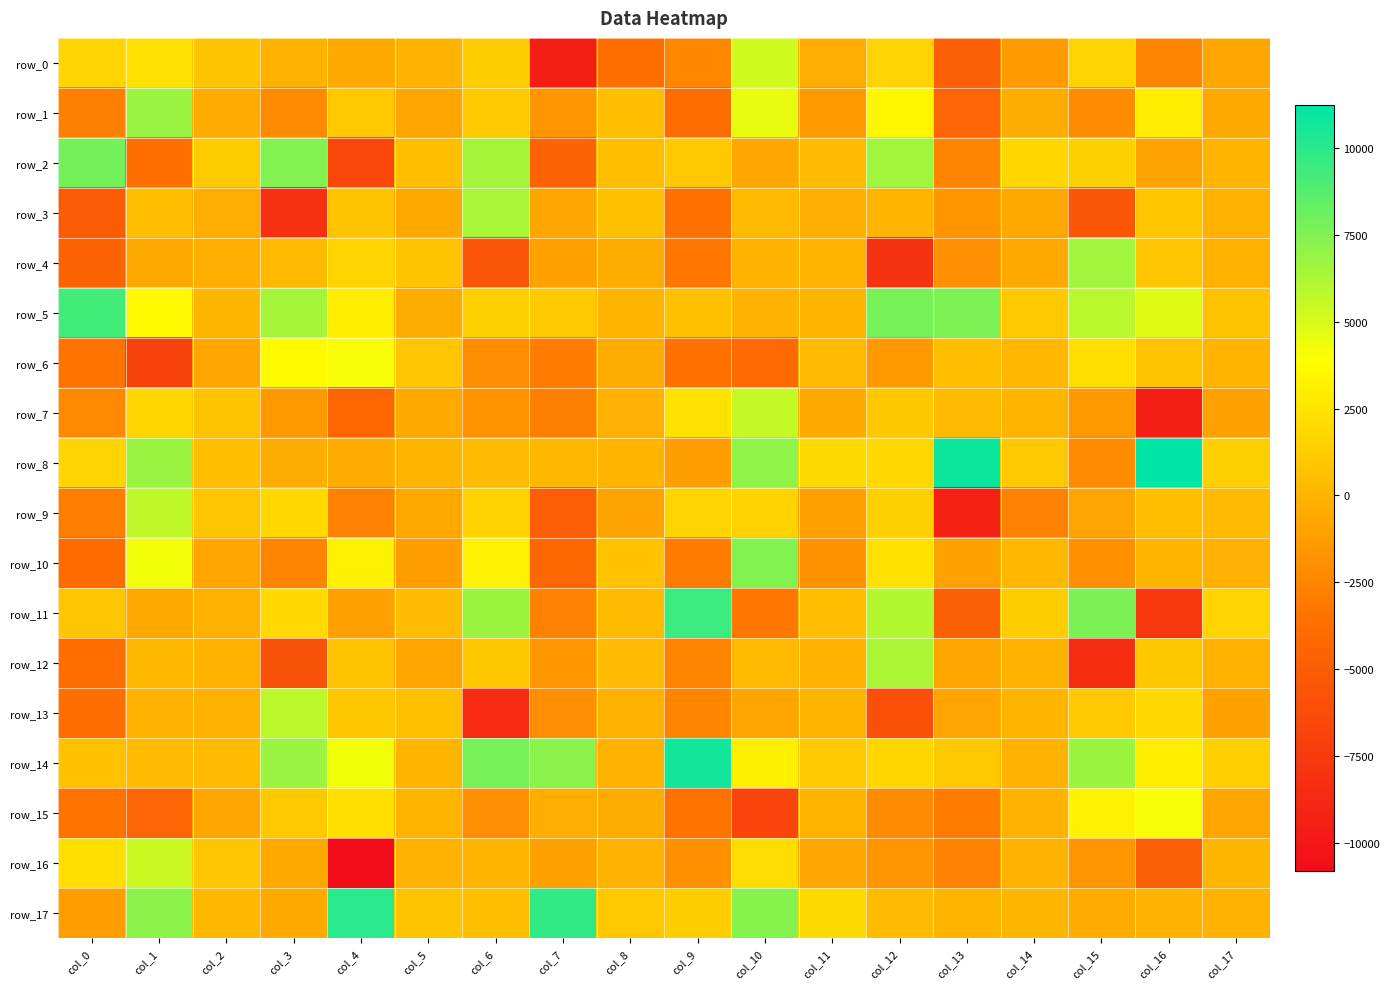

What is the sum of all row_11 values?

16955.1